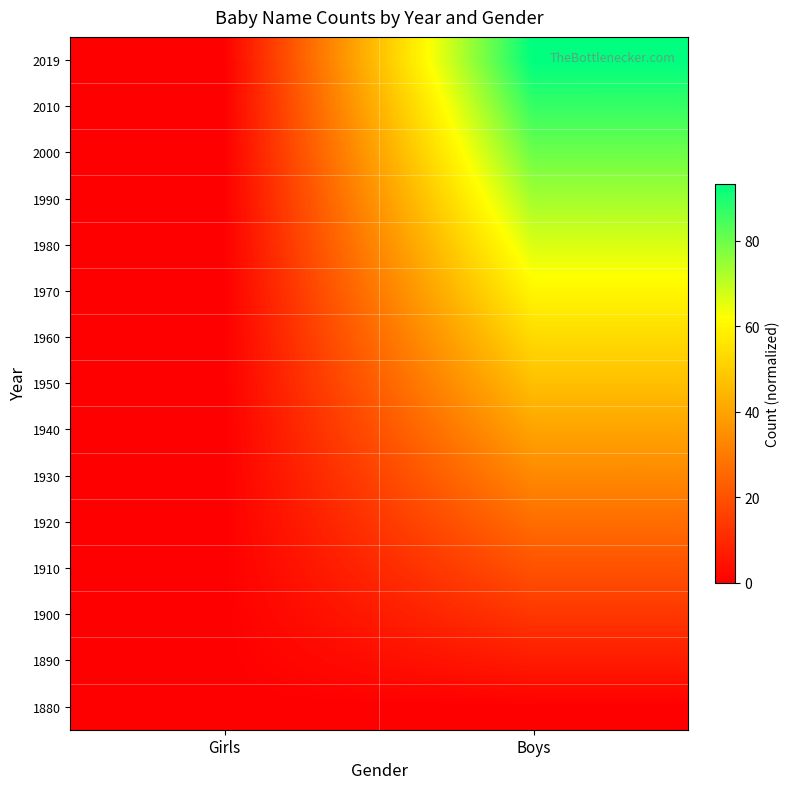

Reading right to left, what are all the values shown in this chart?

1880: Boys=0.0	Girls=0.0
1890: Boys=6.7	Girls=0.0
1900: Boys=13.3	Girls=0.0
1910: Boys=20.0	Girls=0.0
1920: Boys=26.7	Girls=0.0
1930: Boys=33.3	Girls=0.0
1940: Boys=40.0	Girls=0.0
1950: Boys=46.7	Girls=0.0
1960: Boys=53.3	Girls=0.0
1970: Boys=60.0	Girls=0.0
1980: Boys=66.7	Girls=0.0
1990: Boys=73.3	Girls=0.0
2000: Boys=80.0	Girls=0.0
2010: Boys=86.7	Girls=0.0
2019: Boys=93.3	Girls=0.0